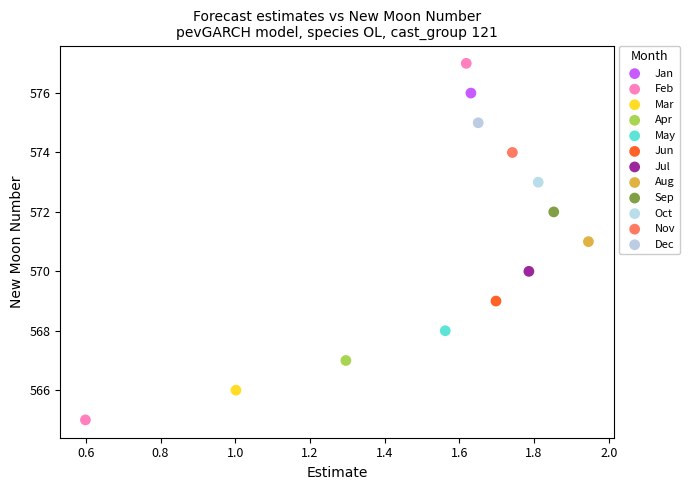

What are all the series names shown in the legend?

Jan, Feb, Mar, Apr, May, Jun, Jul, Aug, Sep, Oct, Nov, Dec